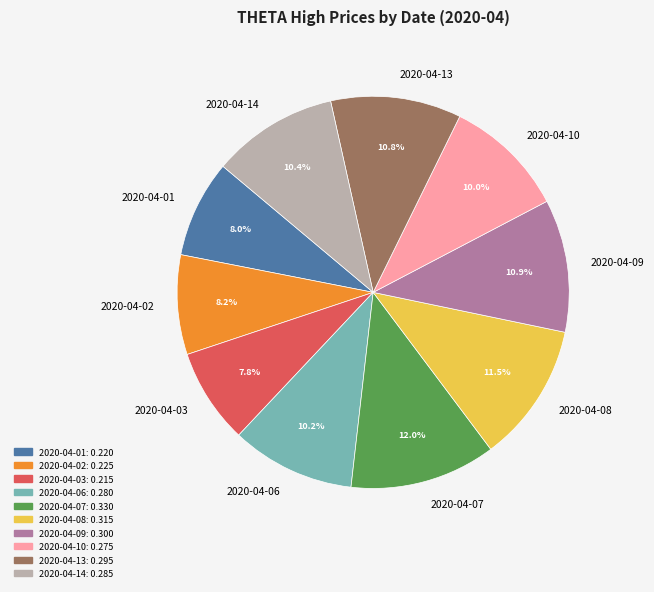

How many slices are in this pie chart?

10